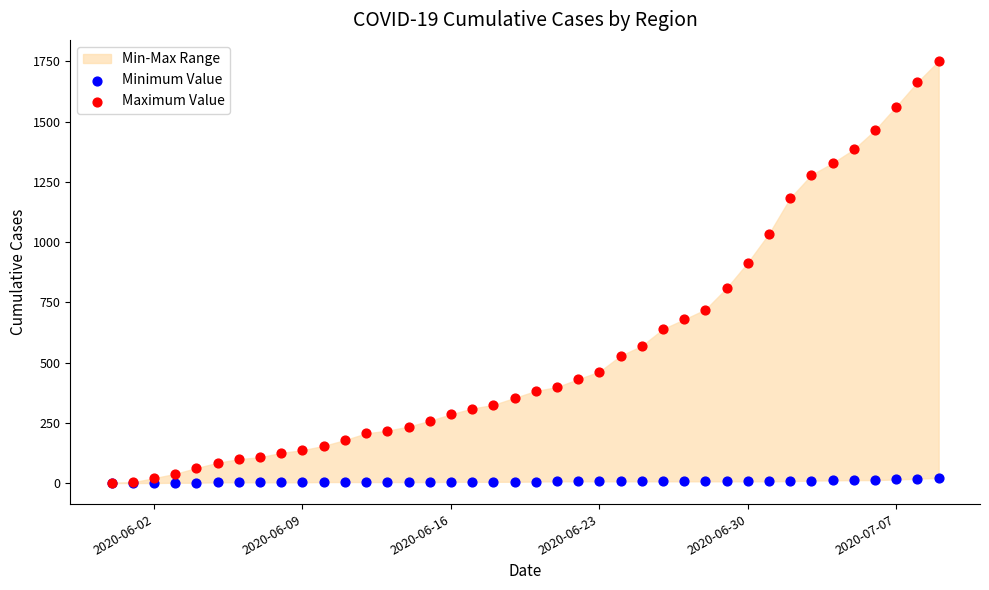

Across all series, what Y value is closest to 876?

915